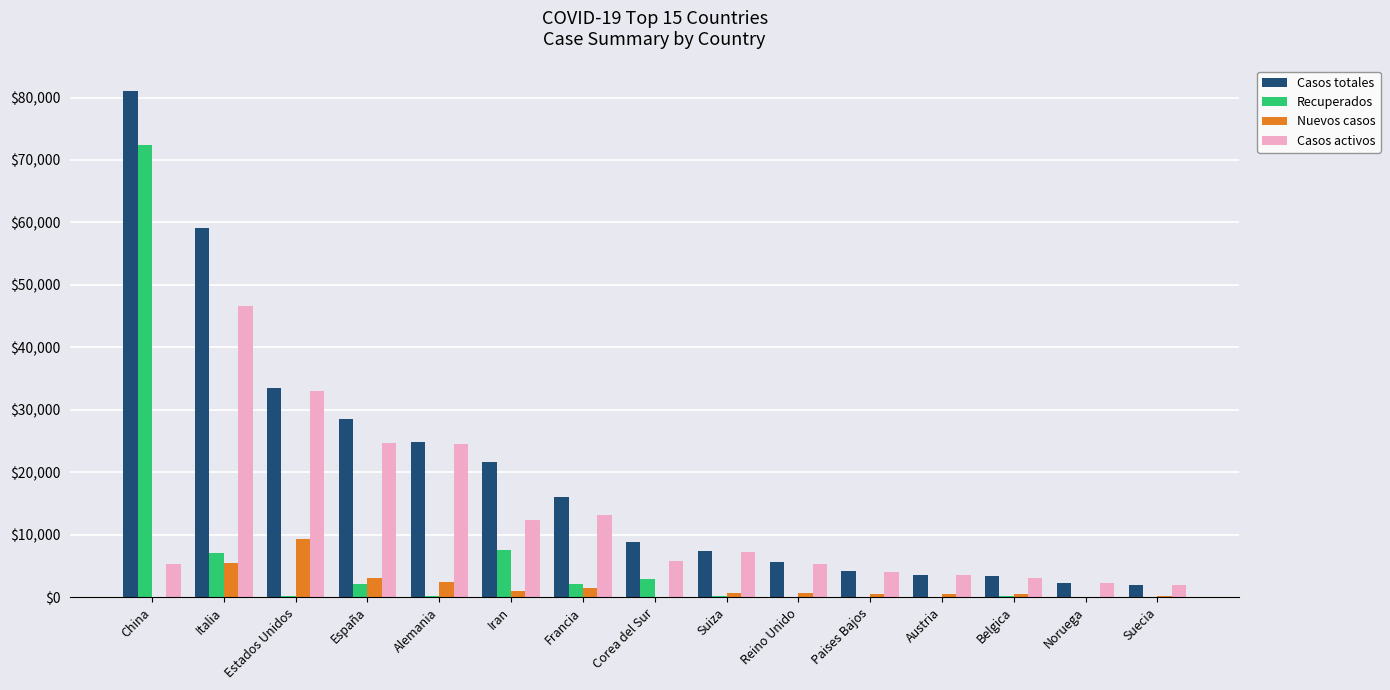

What is the sum of all Casos totales values?

302303